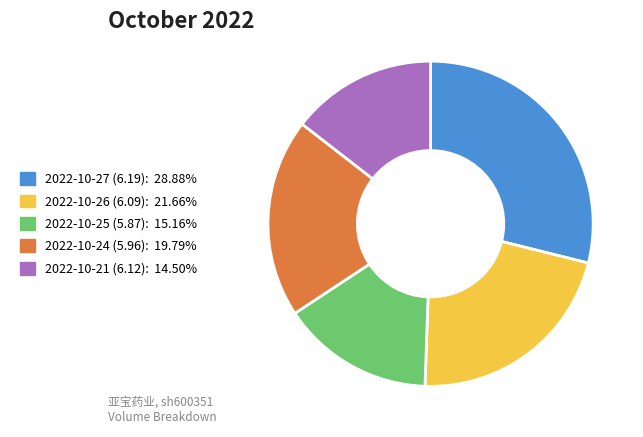

Which category has the smallest portion of the pie?

2022-10-21 (6.12)